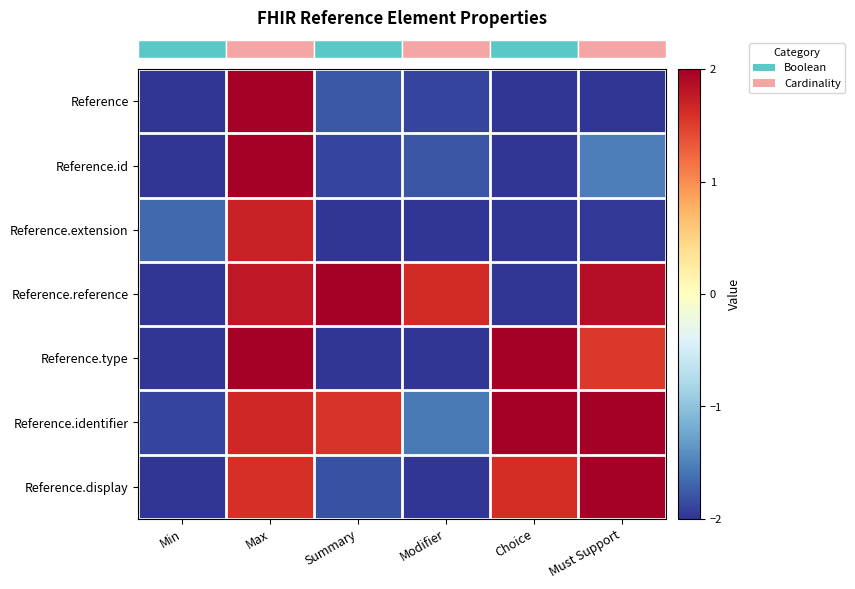

Reading right to left, list all the values displayed in this chart.

row_0: Must Support=-2.3	Choice=-2.3	Modifier=-1.9	Summary=-1.8	Max=2.5	Min=-2.1
row_1: Must Support=-1.5	Choice=-2.5	Modifier=-1.8	Summary=-1.9	Max=2.4	Min=-2.4
row_2: Must Support=-2.0	Choice=-2.2	Modifier=-2.3	Summary=-2.3	Max=1.7	Min=-1.7
row_3: Must Support=1.9	Choice=-2.2	Modifier=1.6	Summary=2.1	Max=1.8	Min=-2.1
row_4: Must Support=1.5	Choice=2.1	Modifier=-2.0	Summary=-2.3	Max=2.3	Min=-2.0
row_5: Must Support=2.3	Choice=2.5	Modifier=-1.6	Summary=1.6	Max=1.7	Min=-1.9
row_6: Must Support=2.0	Choice=1.6	Modifier=-2.1	Summary=-1.8	Max=1.6	Min=-2.2